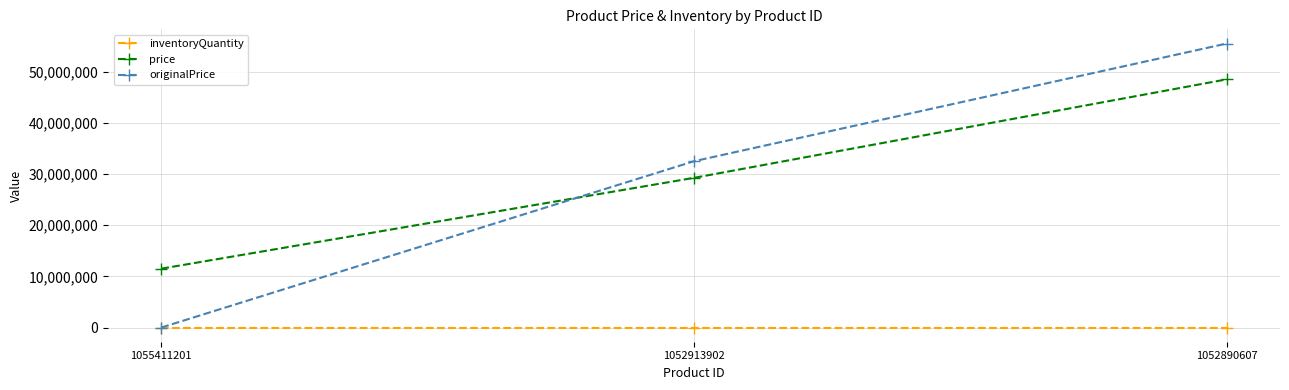

What is the sum of all inventoryQuantity values?

6